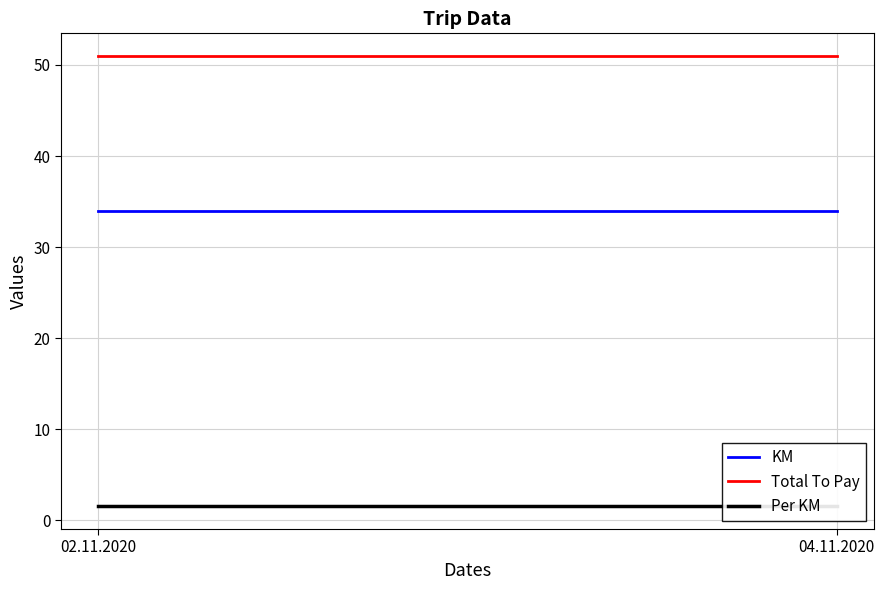

What is the label of the 2nd point from the right?

02.11.2020